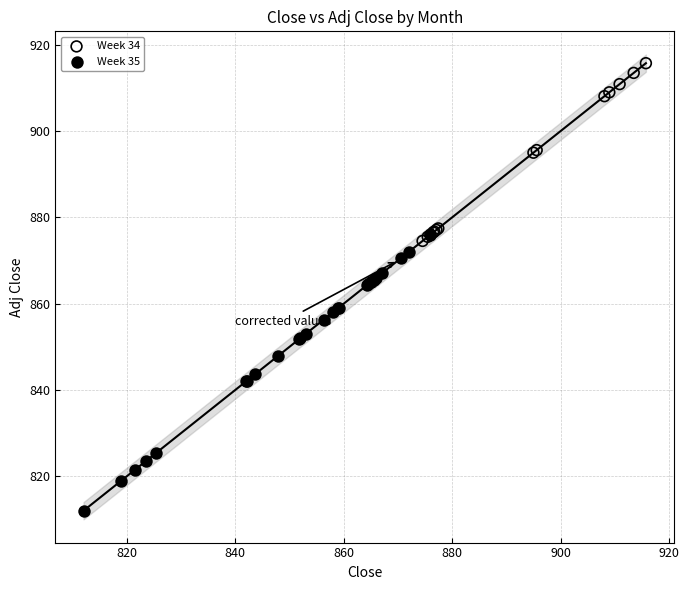

Which series reaches the minimum Y coordinate?

Week 35